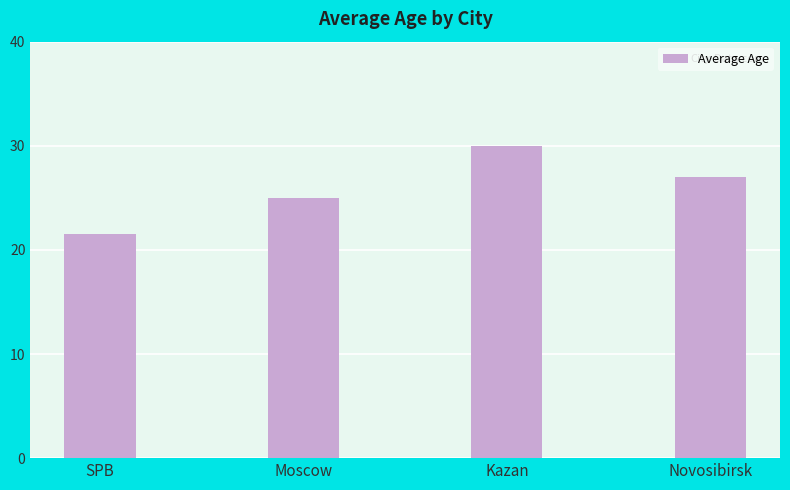

What position from the right is SPB?

4